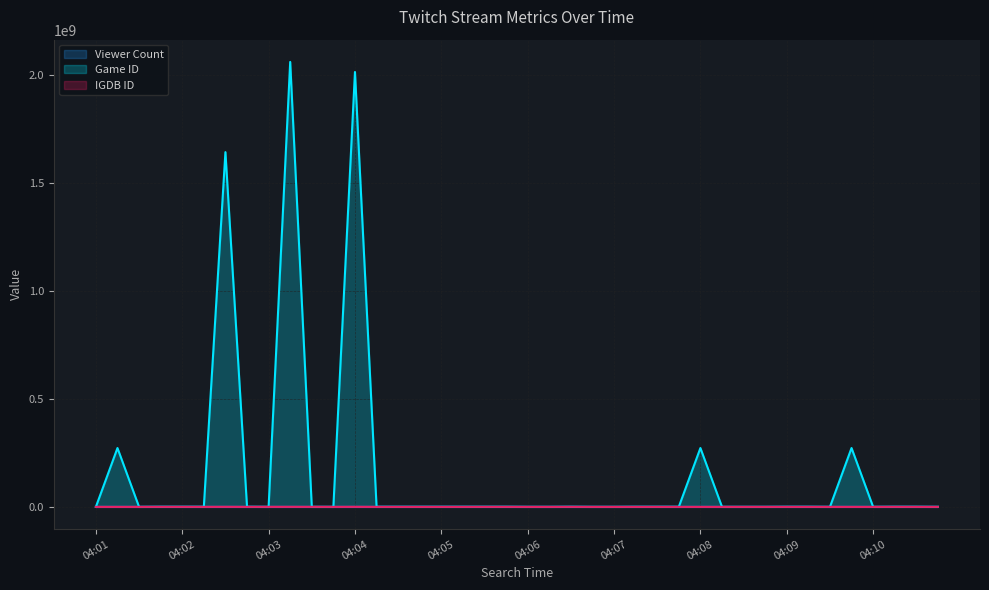

How many values in the Game ID series are below 493597?

19